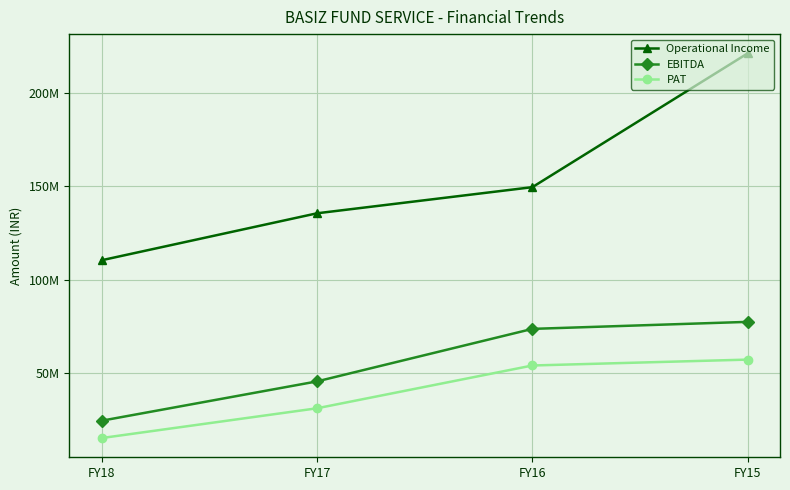

Where is EBITDA nearest to the value 50834033?

FY17